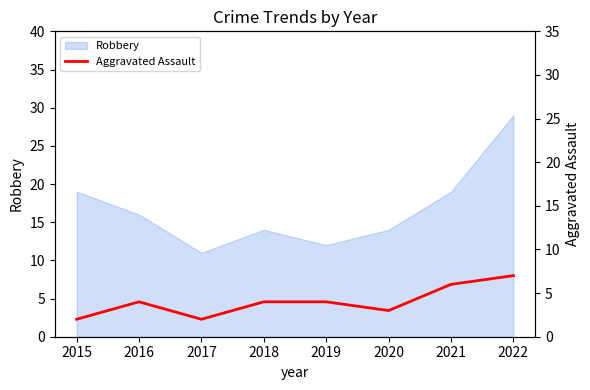

What is the lowest value of the Robbery series?

11